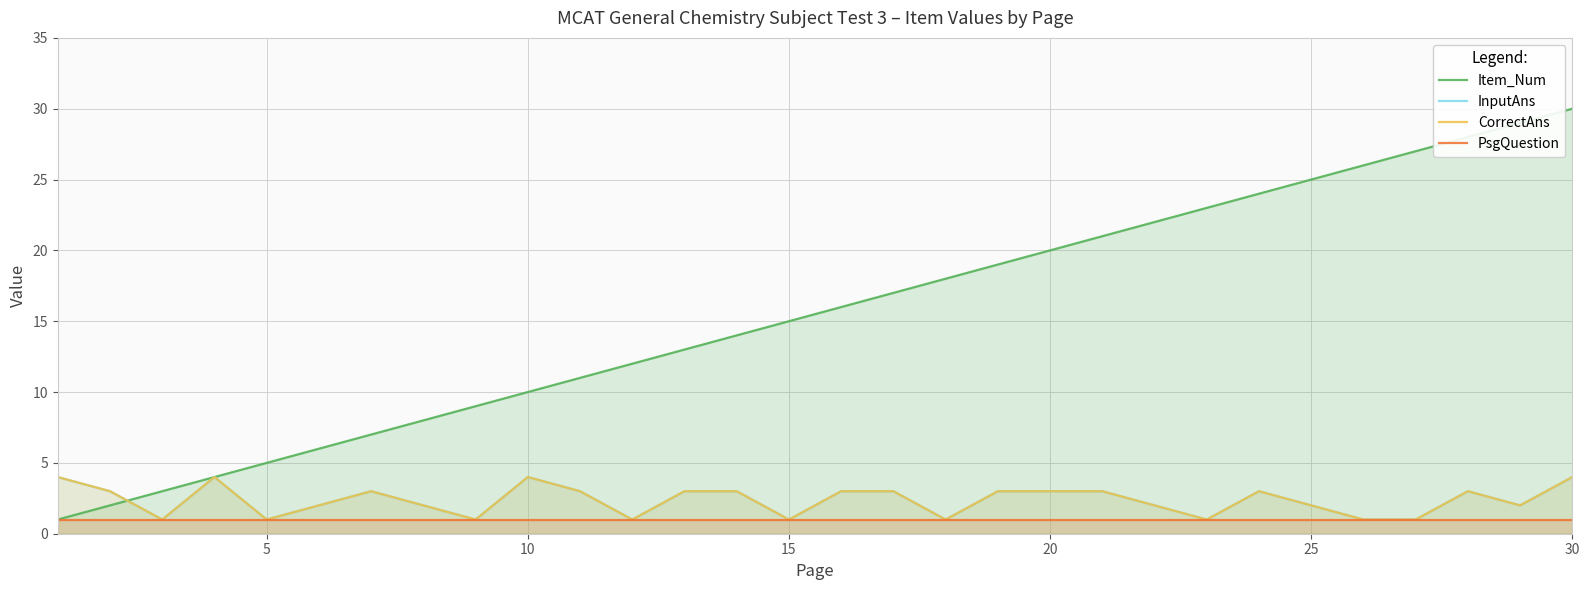

Which series has the largest total across all categories?

Item_Num